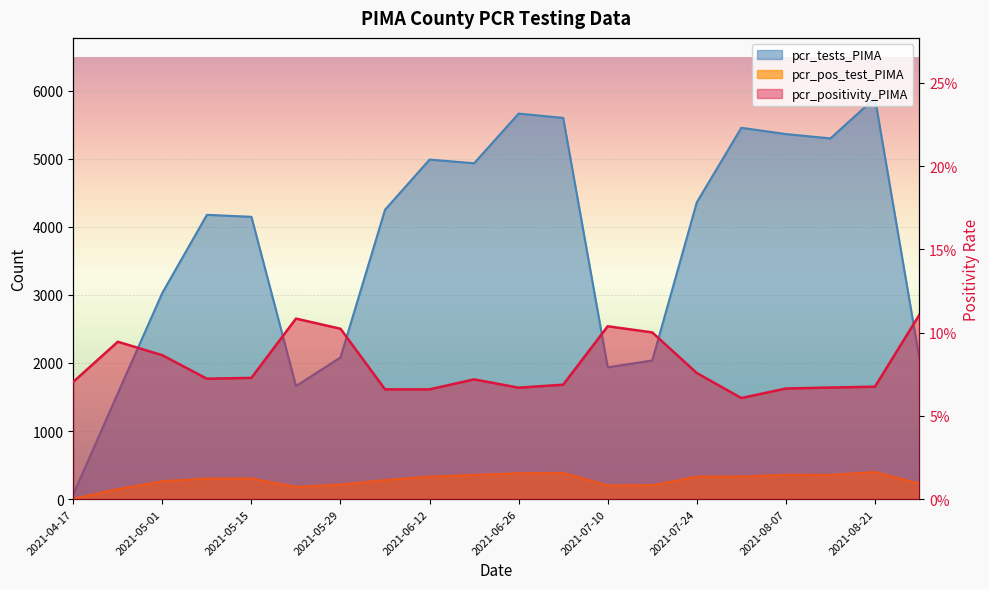

True or false: pcr_positivity_PIMA and pcr_tests_PIMA cross at least once.

False